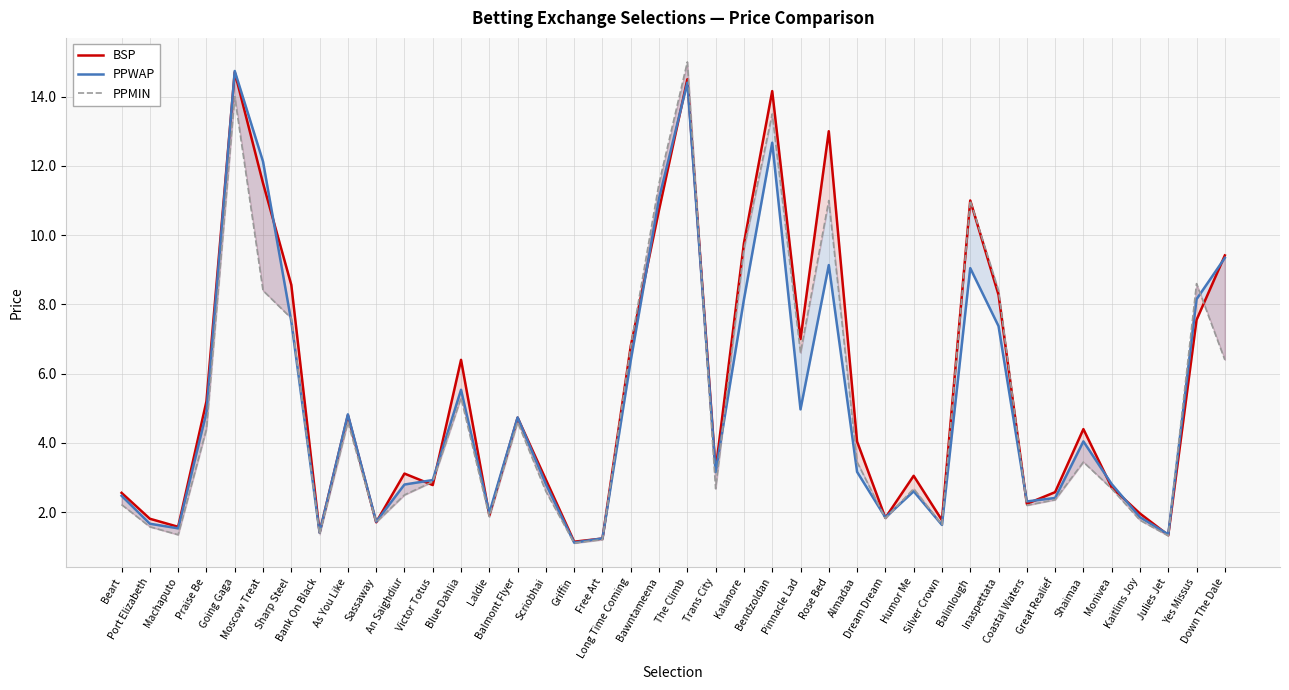

What is the value of the PPMIN point at the 21st from the left?

15.0